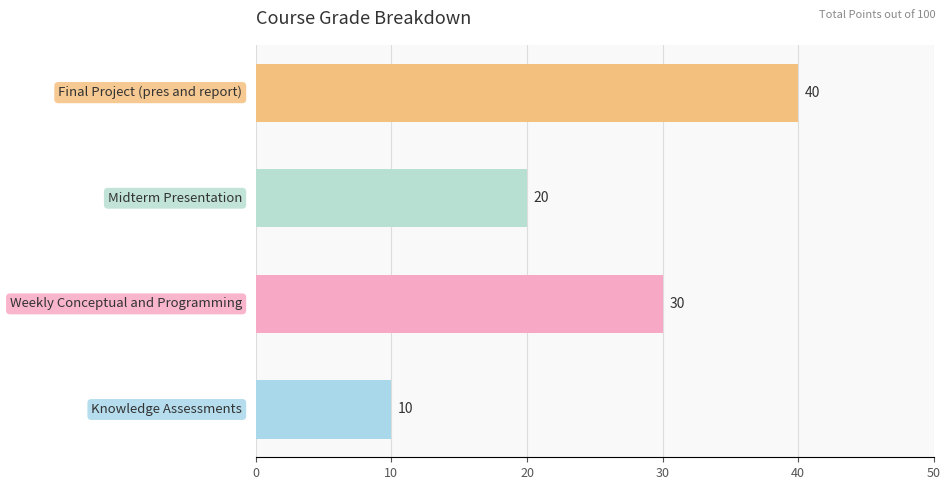

What is the difference between the second highest and minimum values?

20